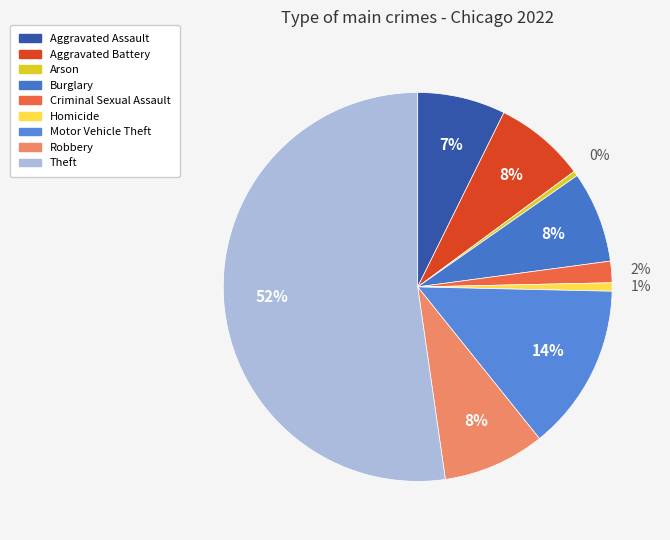

Is it true that Aggravated Battery is 8% of the pie?

True